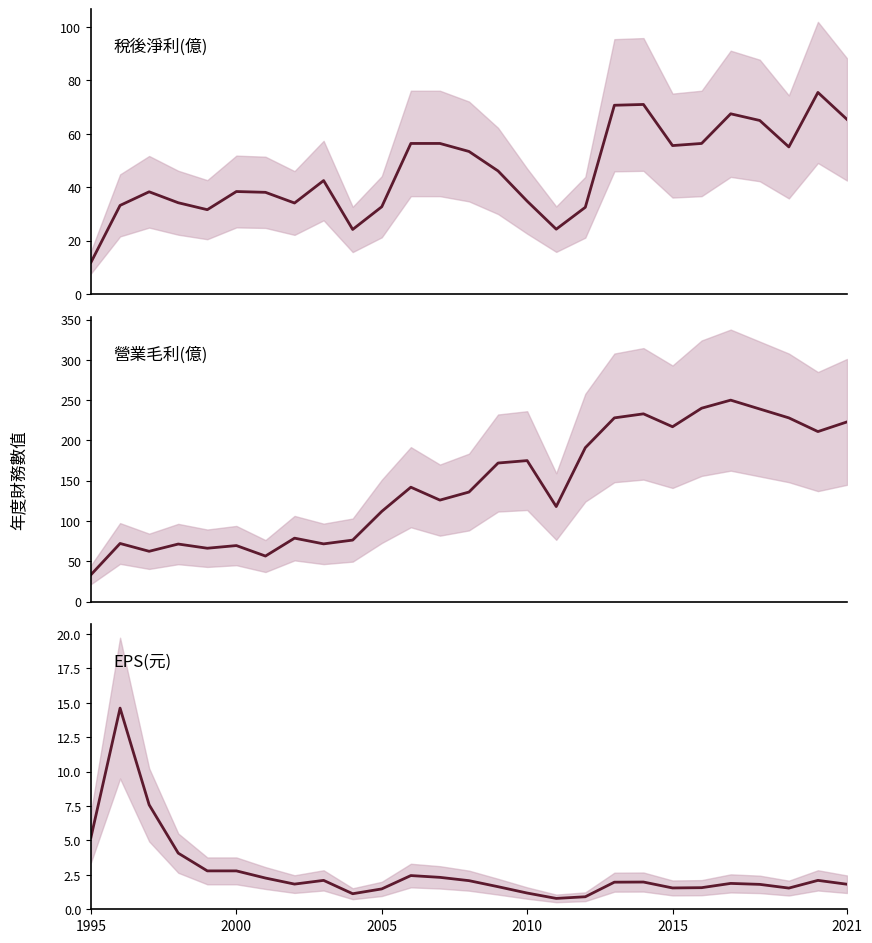

Rank the series by their maximum value, from highest to lowest.

營業毛利(億), 稅後淨利(億), EPS(元)